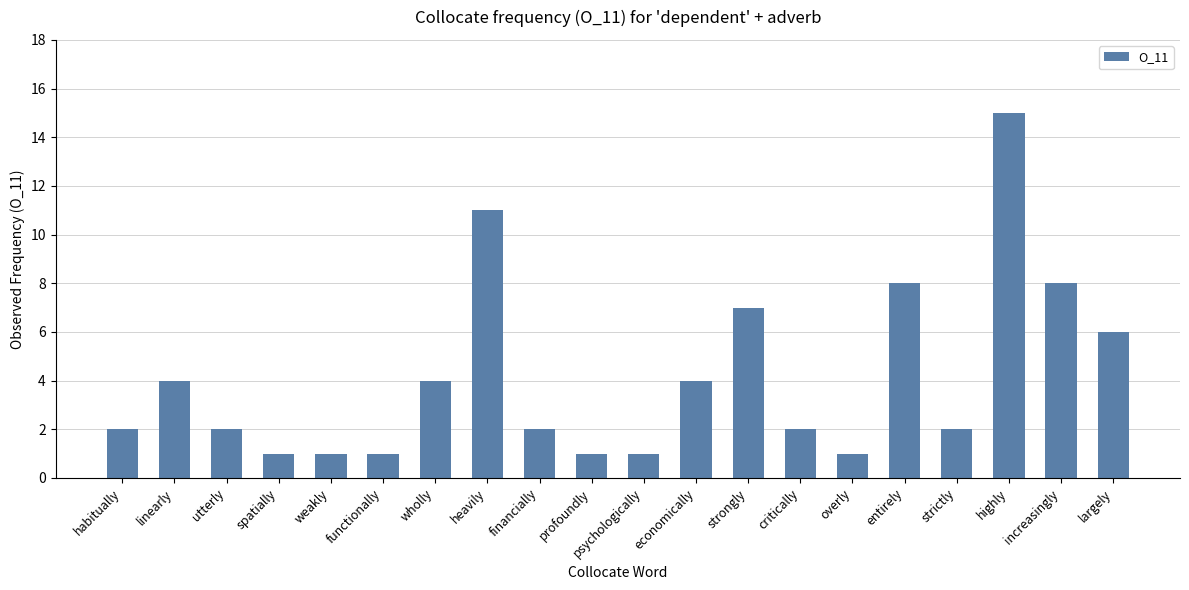

What is the sum of all values?

83